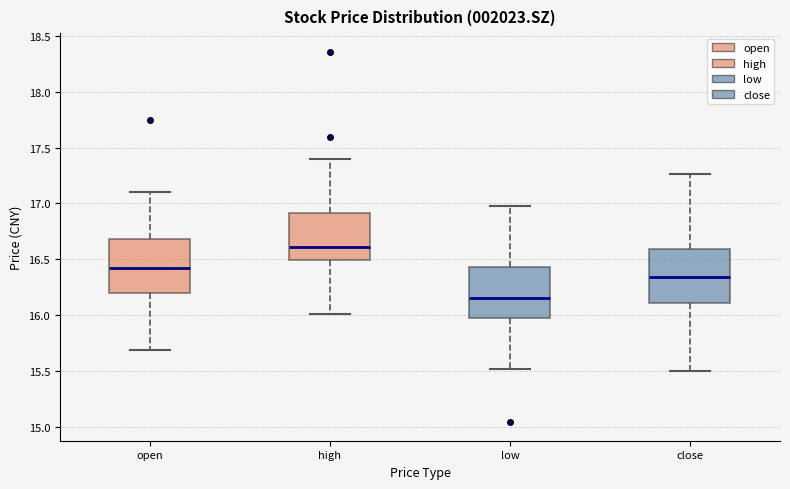

Where is the upper edge of the box for high on the y-axis? The values are not printed on the chart, so give them approximately, as read against the axis.

16.90